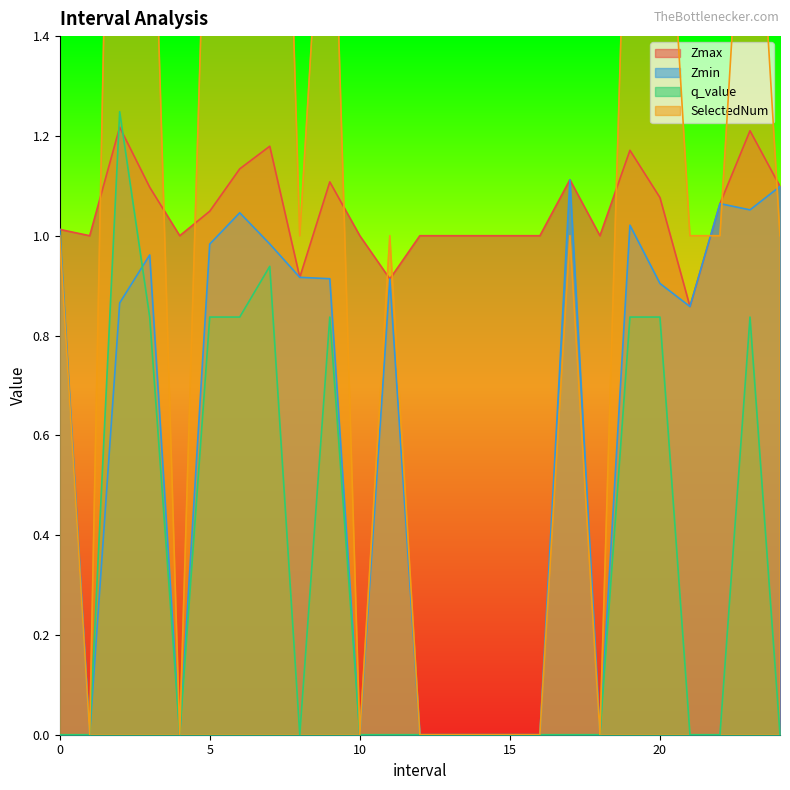

What is the total value across all series at 9.0?

4.9